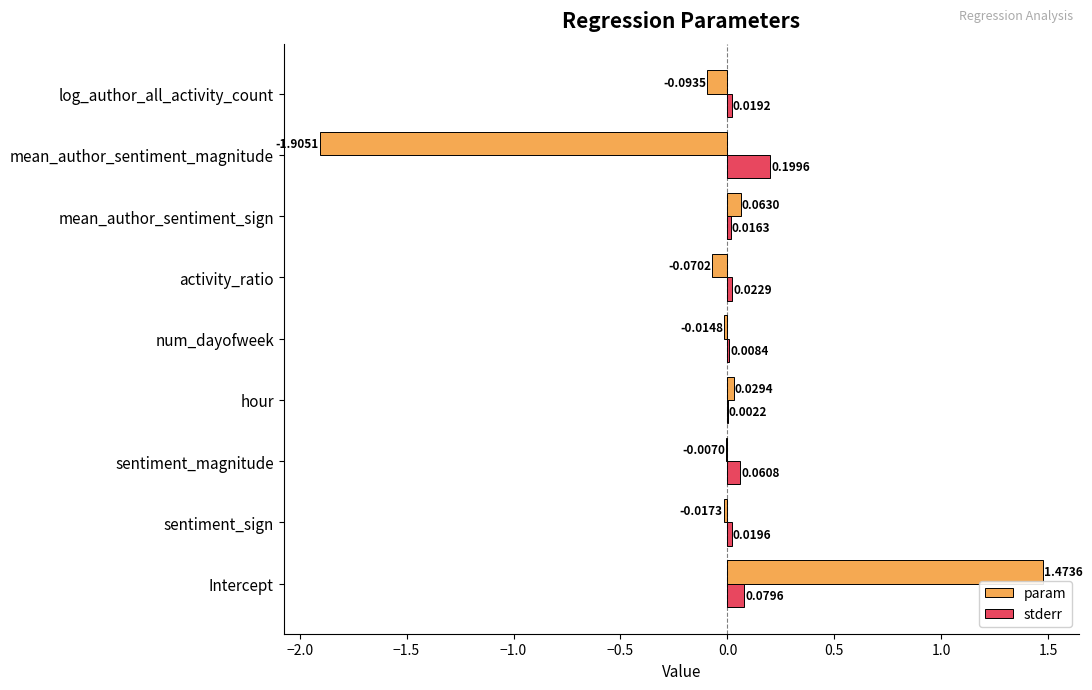

At which category is the sum across all series the highest?

Intercept